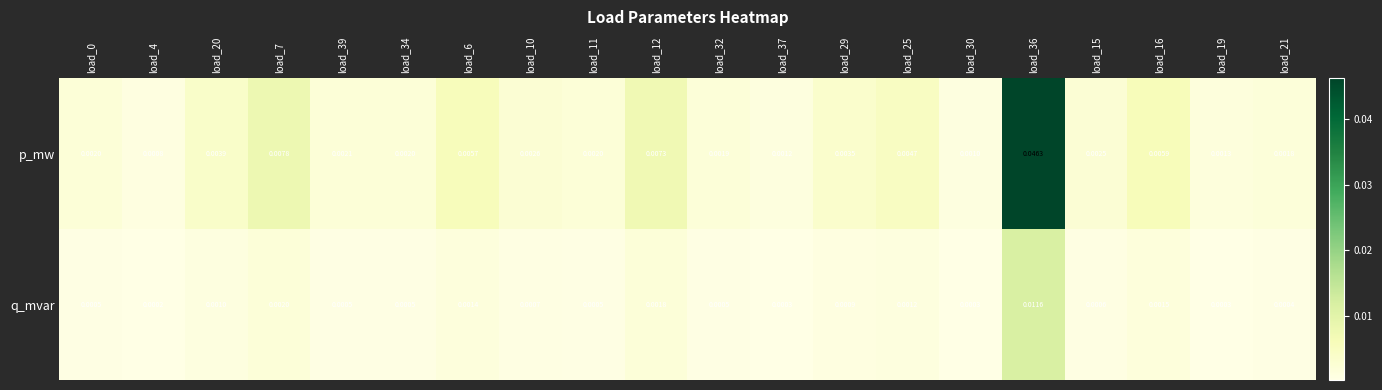

List the series in order of their overall mean, lowest first.

q_mvar, p_mw